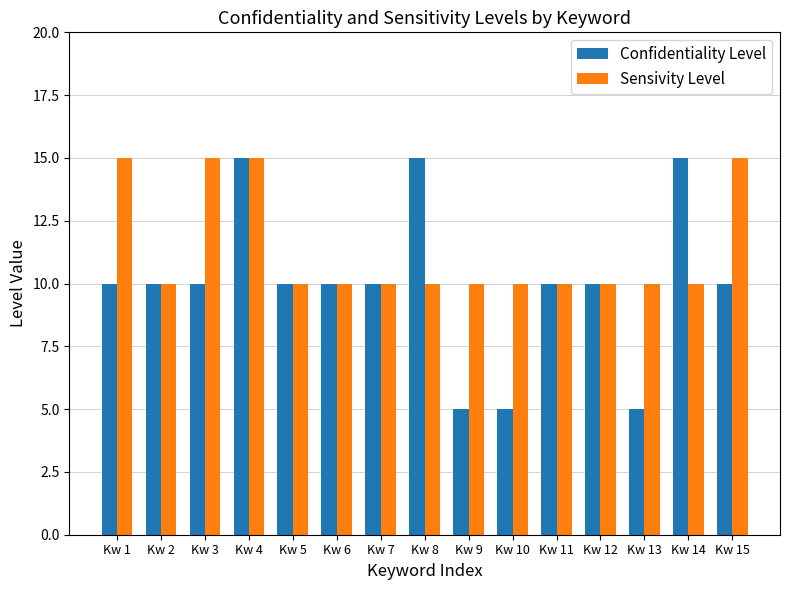

What is the total value across all series at Kw 14?

25